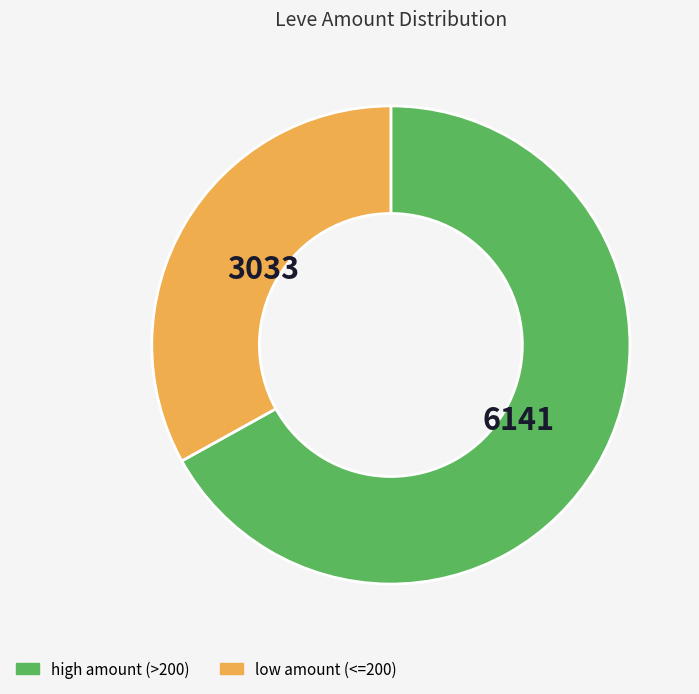

Does any single category account for the majority?

Yes